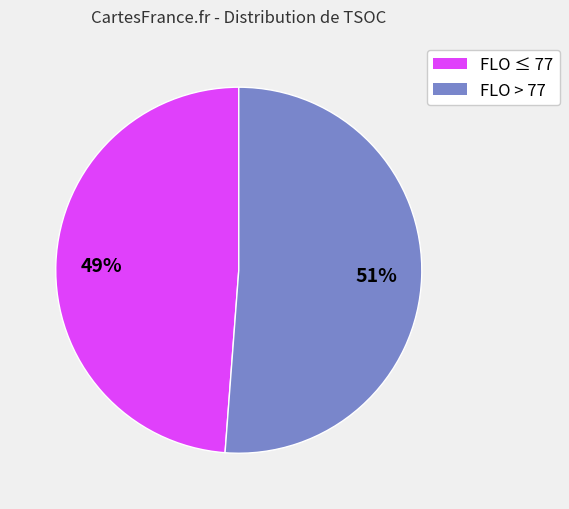

What percentage is the FLO > 77 slice, to the nearest percent?

51%